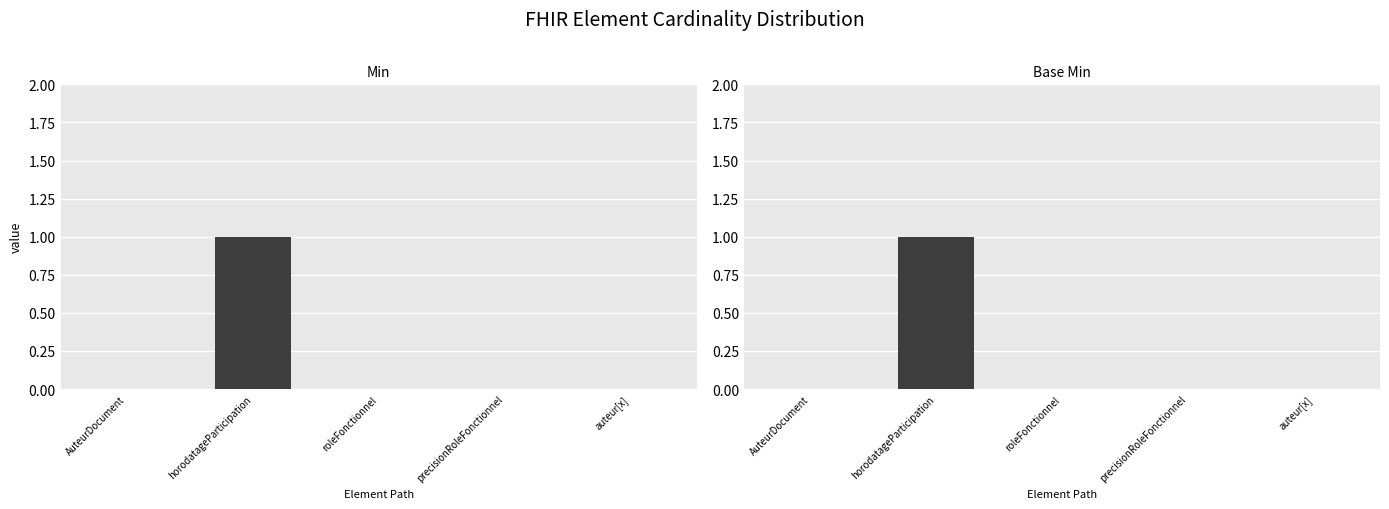

How many distinct data groups are displayed?

2